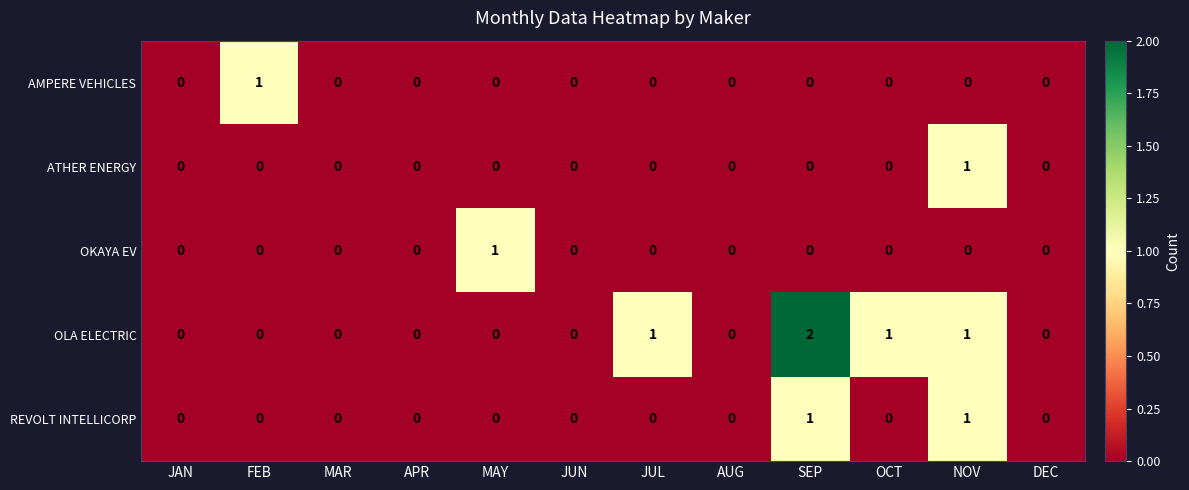

Which category has the highest value in the AMPERE VEHICLES series?

FEB